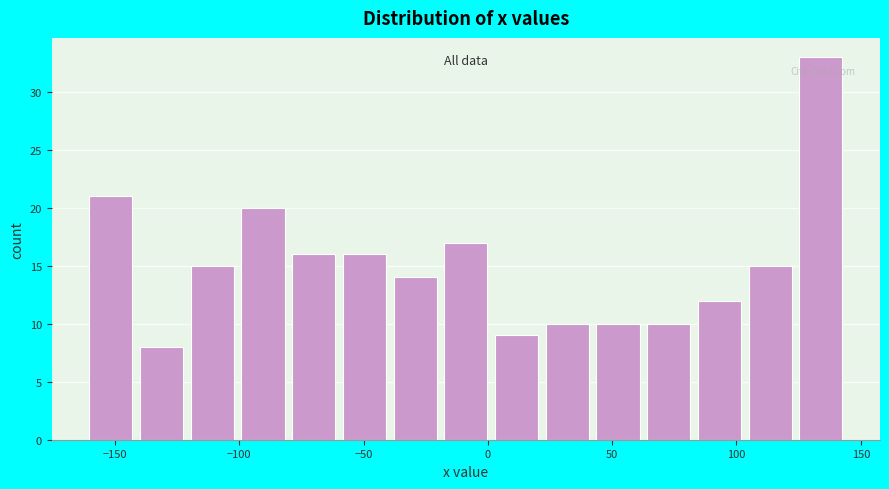

What is the height of the bar covering -140 to -120 on the x-axis? Neither the bar edges nor the heights are printed on the chart, so give them approximately, as read against the axes.

8